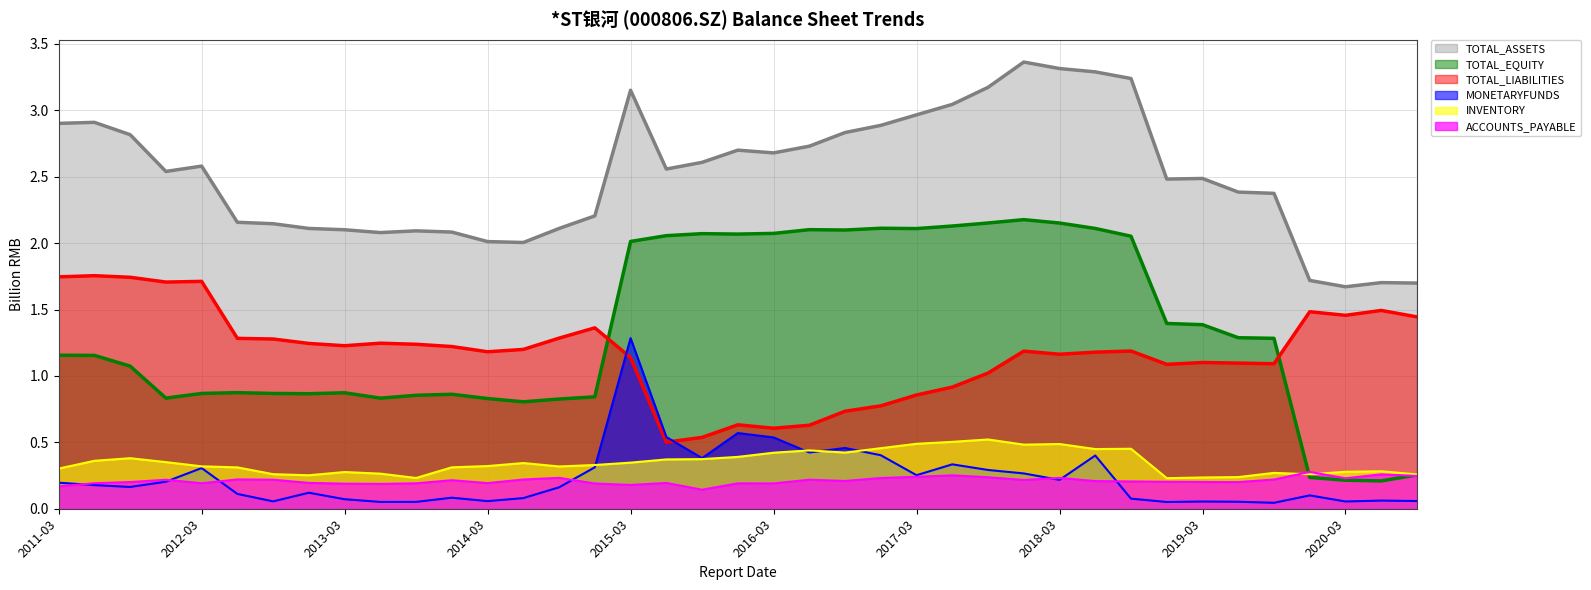

What is the sum of all TOTAL_LIABILITIES values?

45.7